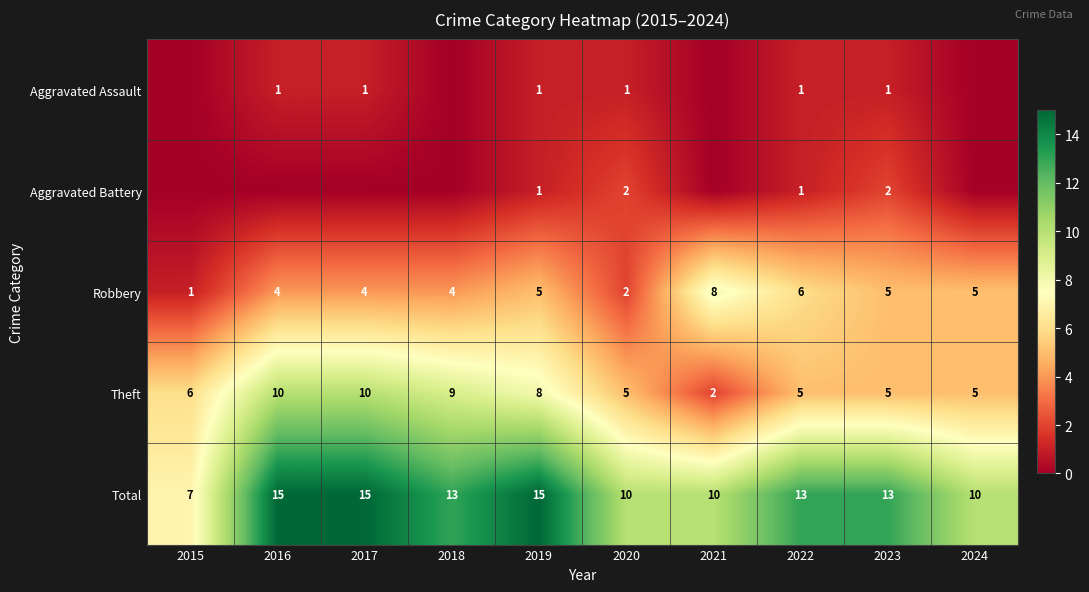

What is the sum of all Total values?

121